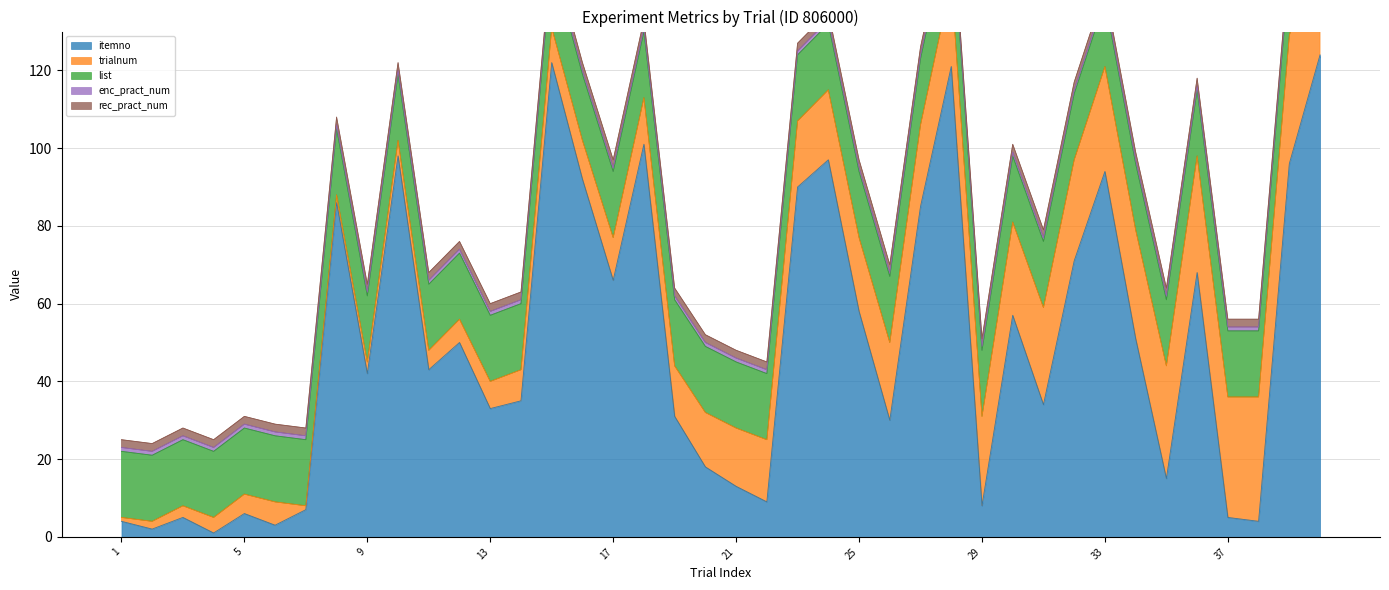

Does the chart display data point markers on the line(s)?

No